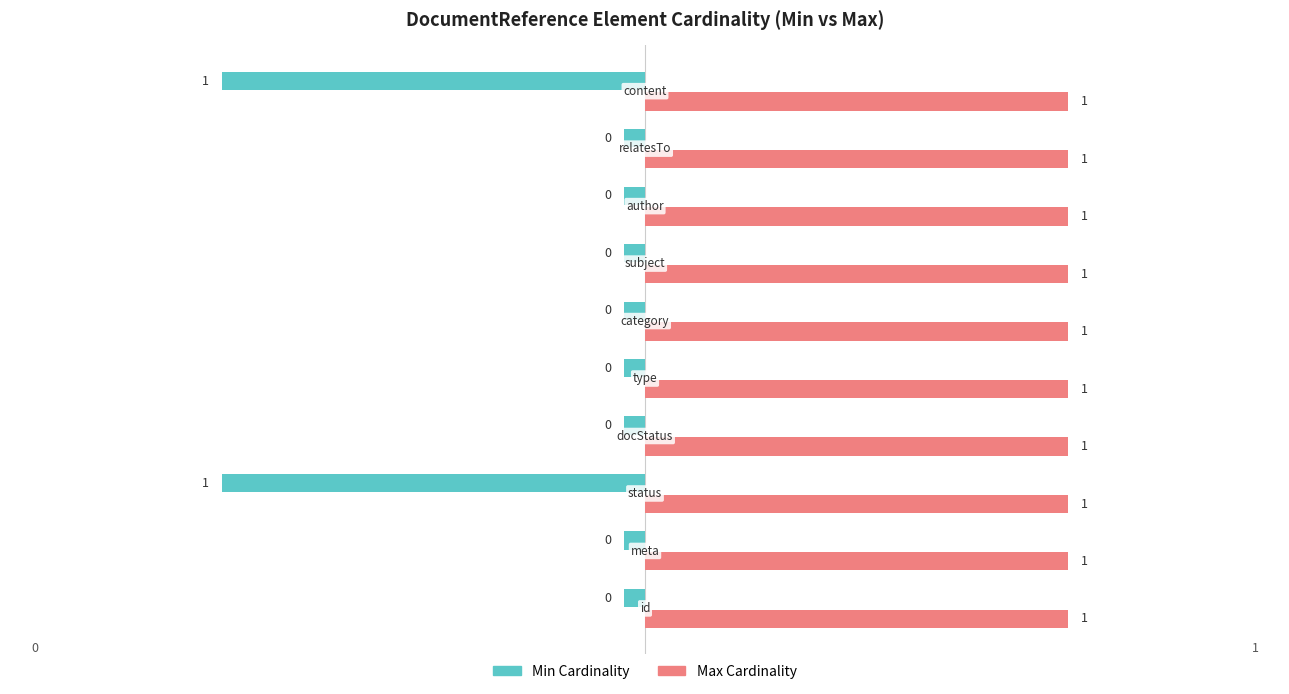

Between DocumentReference.author and DocumentReference.subject, which is larger?

DocumentReference.author